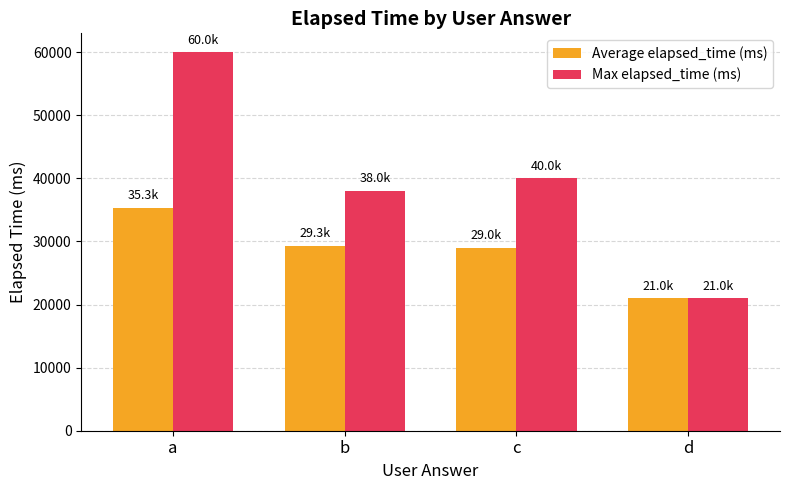

What is the difference between the highest and lowest values at b?

8666.7